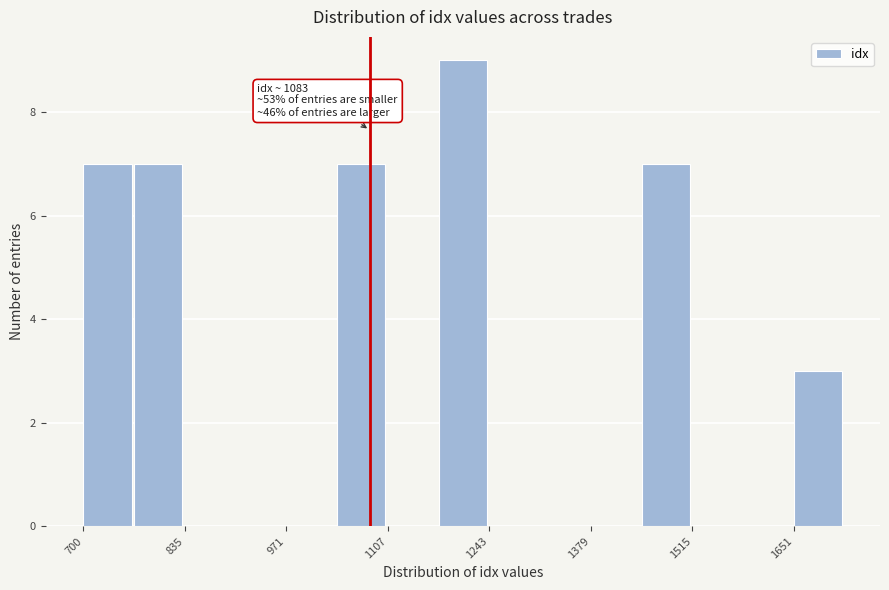

Around what value on the x-axis is the tallest bar? Give the approximate position of its centre, as read against the axis.

1200